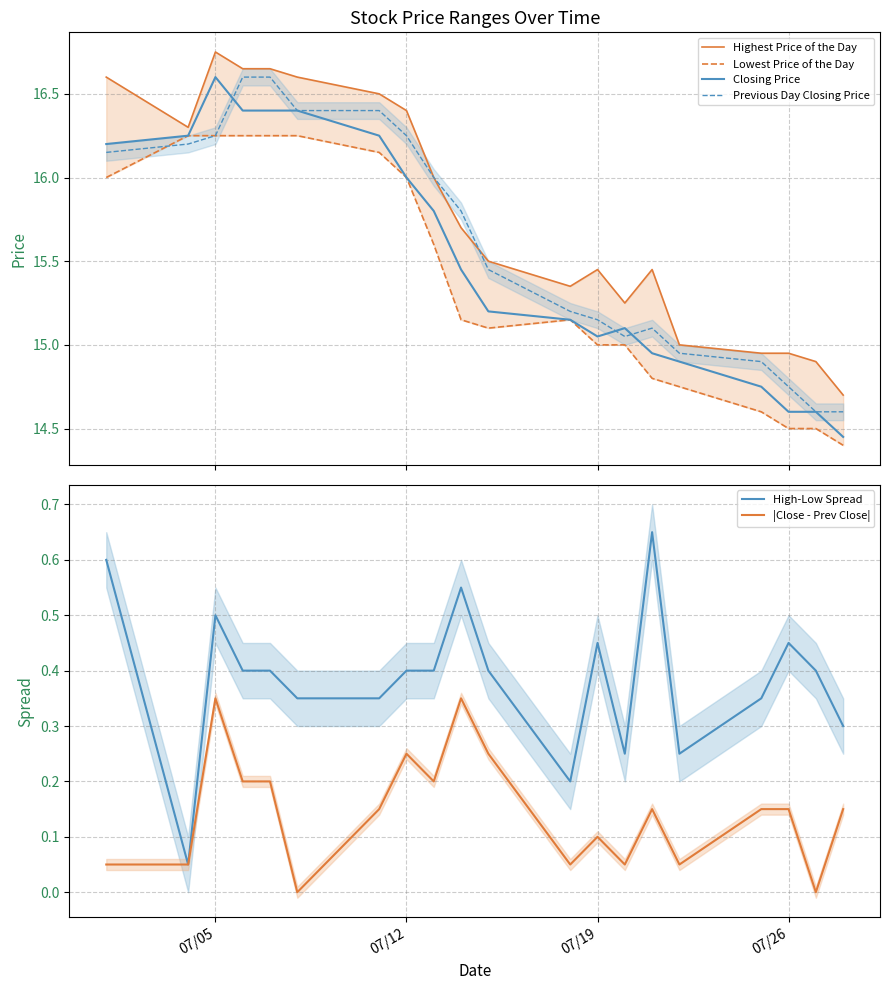

What is the value of the Lowest Price of the Day point at the 16th from the left?

14.8